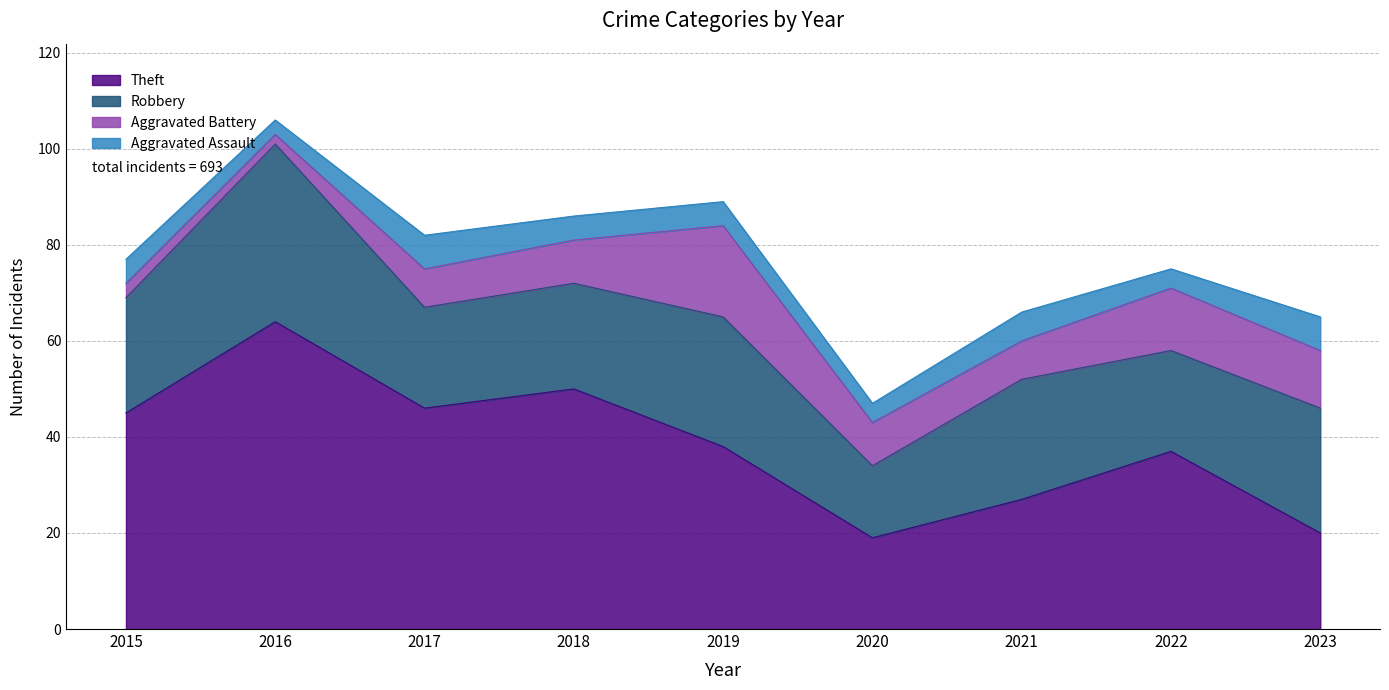

At which category is the sum across all series the highest?

2016